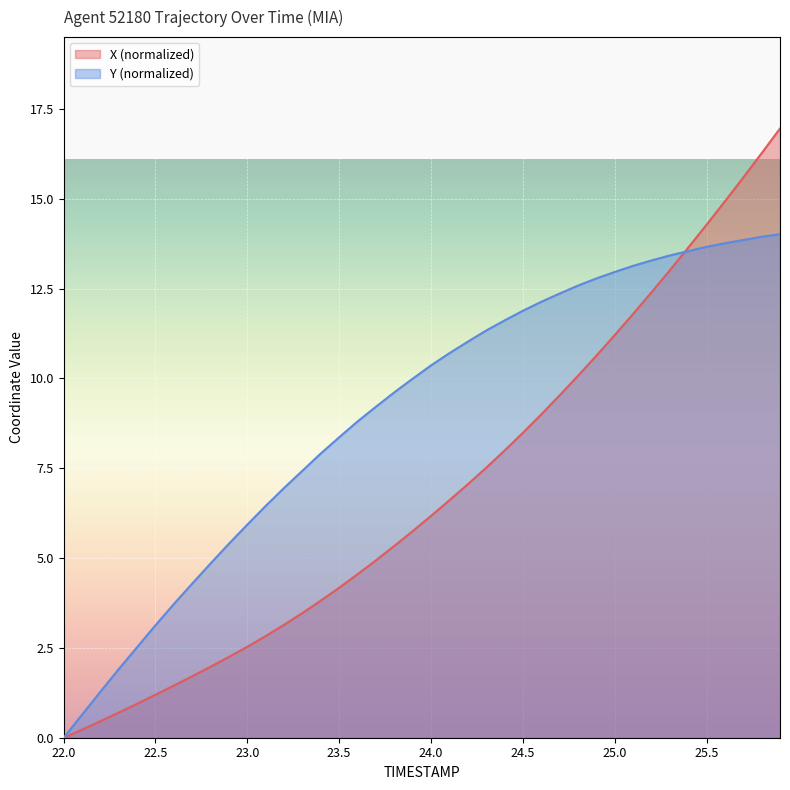

List the series in order of their peak value, lowest first.

Y (normalized), X (normalized)